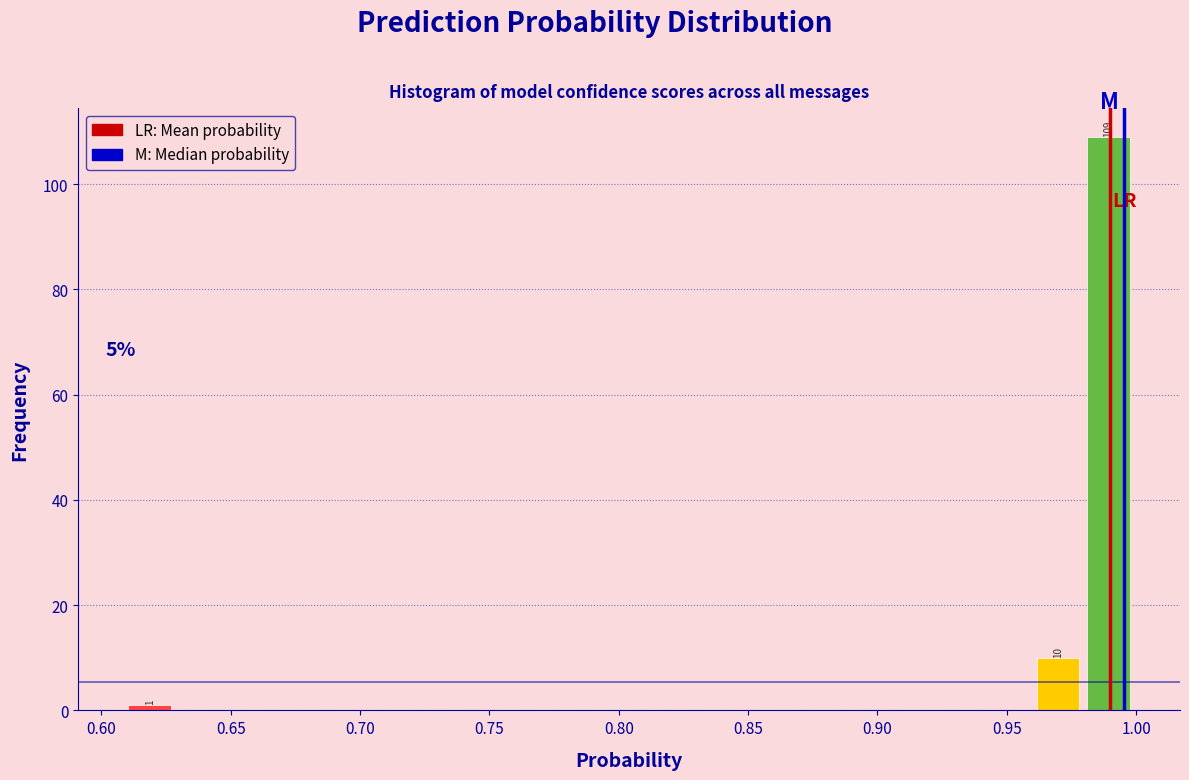

Around what value on the x-axis is the tallest bar? Give the approximate position of its centre, as read against the axis.

0.990